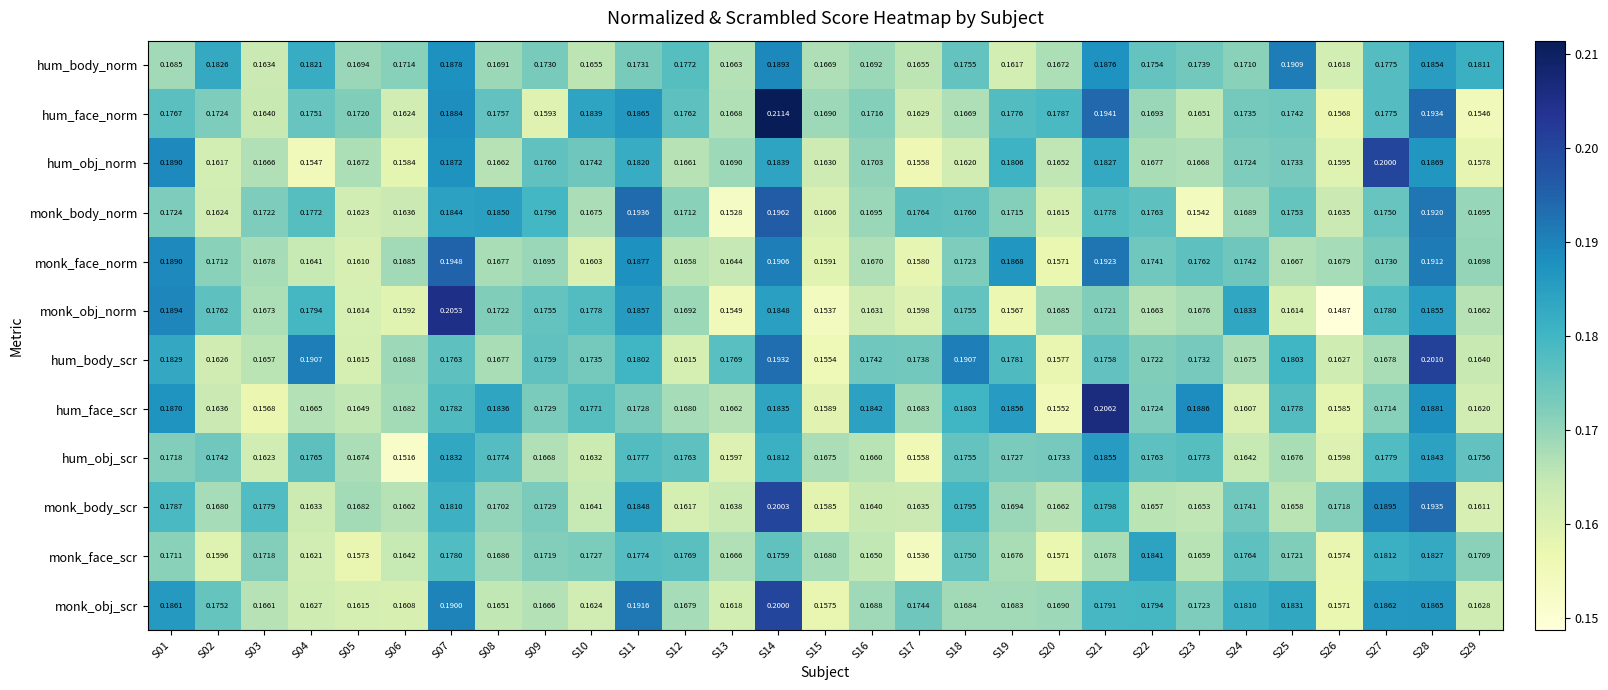

Is the value of hum_obj_norm at S13 greater than the value of monk_obj_norm at S25?

Yes